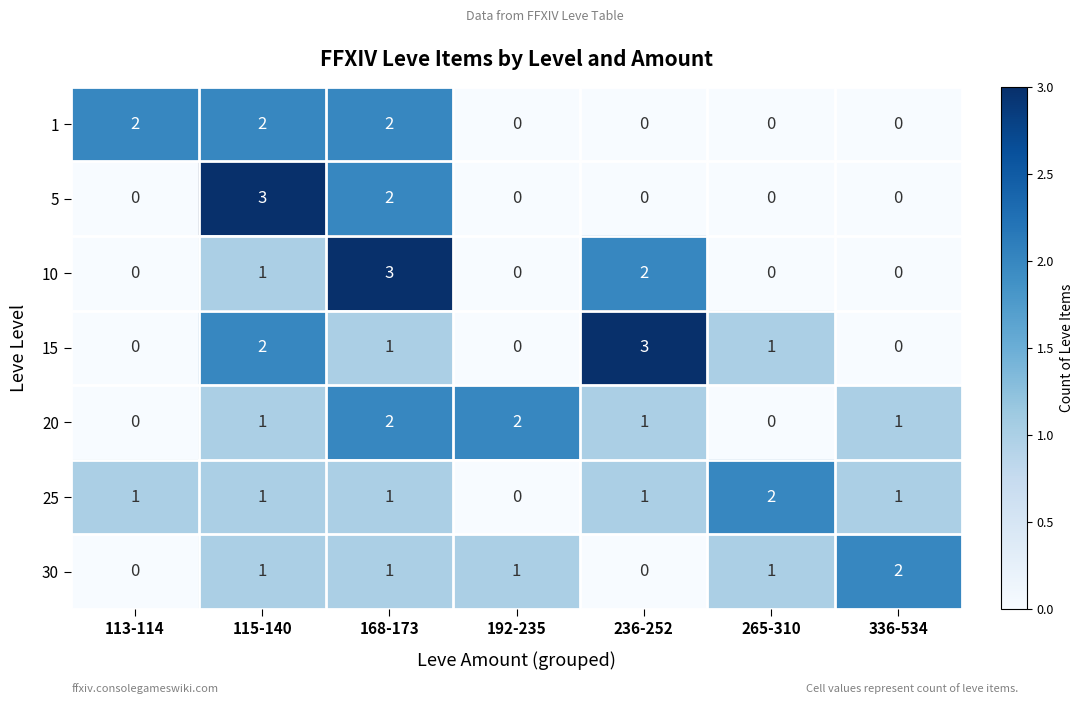

What is the total value across all series at 168-173?

12